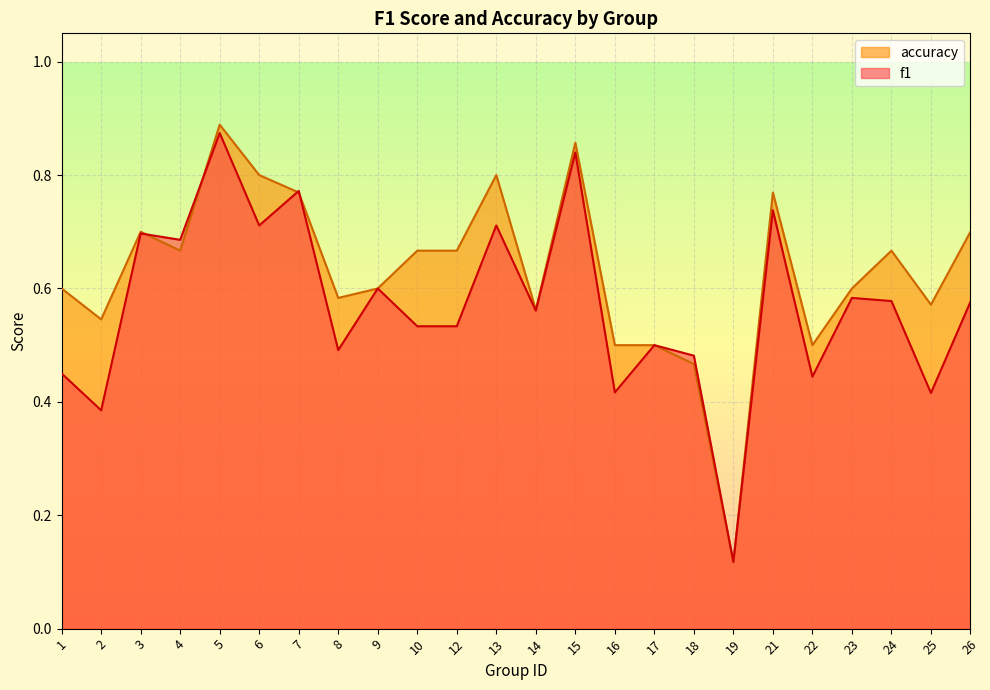

Rank the categories by accuracy value from highest to lowest.

5, 15, 6, 13, 7, 21, 3, 26, 4, 10, 12, 24, 1, 9, 23, 8, 25, 14, 2, 16, 17, 22, 18, 19